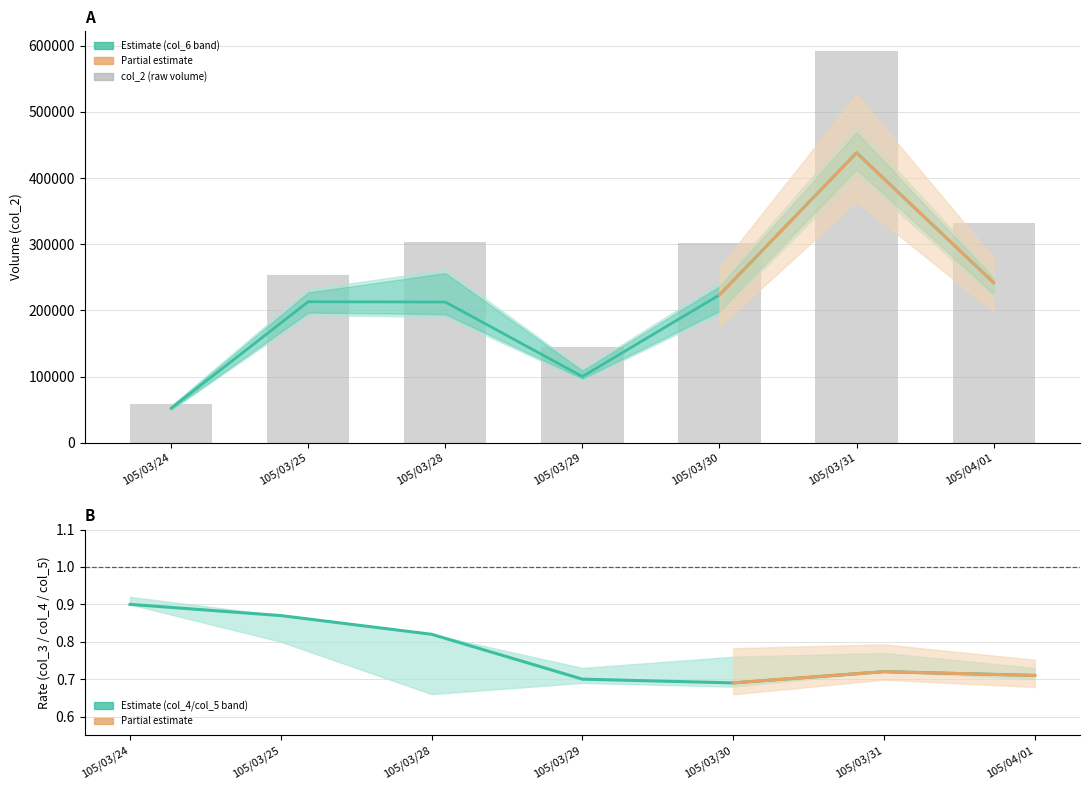

What position from the right is 105/03/31?

2